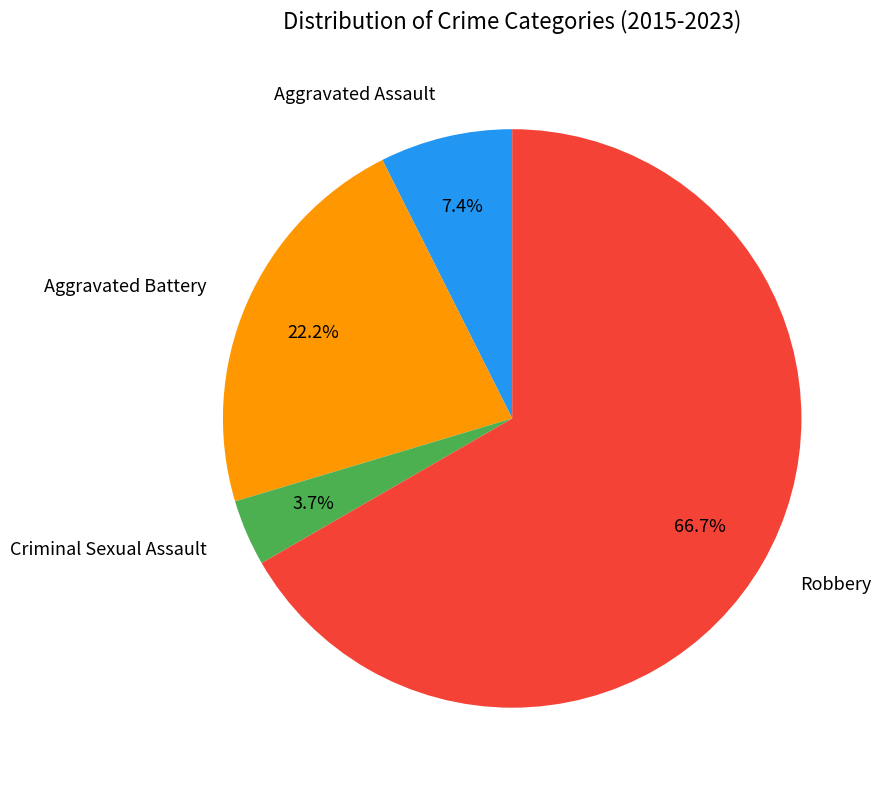

To the nearest percent, what is the difference between the Criminal Sexual Assault and Aggravated Battery slice percentages?

19%